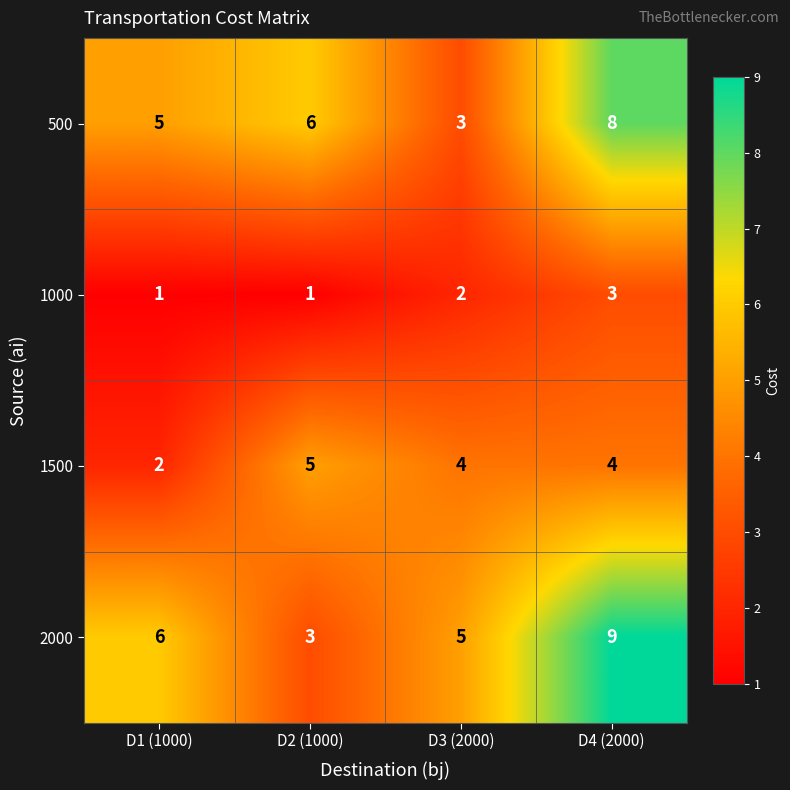

The 1000 series shows 2 at D2 (1000). True or false?

False